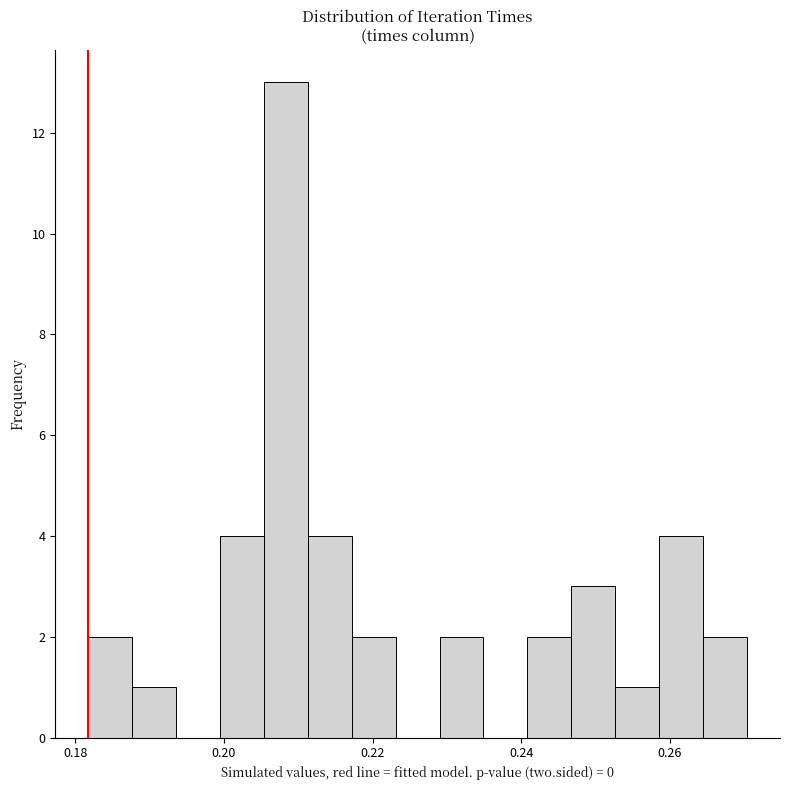

Around what value on the x-axis is the tallest bar? Give the approximate position of its centre, as read against the axis.

0.208